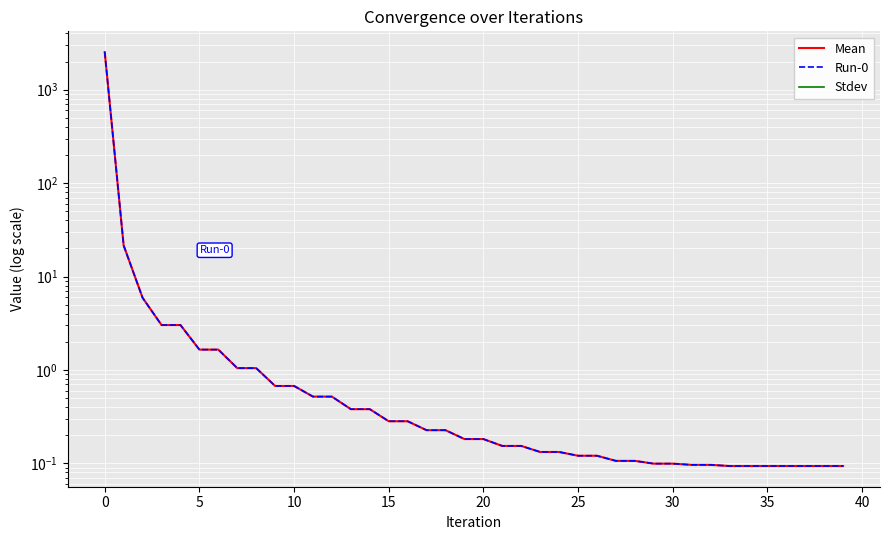

What are all the series names shown in the legend?

Mean, Run-0, Stdev